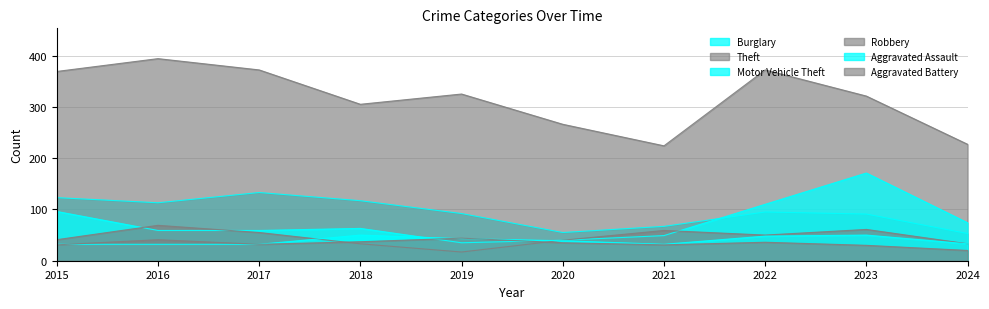

Rank the categories by Theft value from lowest to highest.

2021, 2024, 2020, 2018, 2023, 2019, 2015, 2017, 2022, 2016